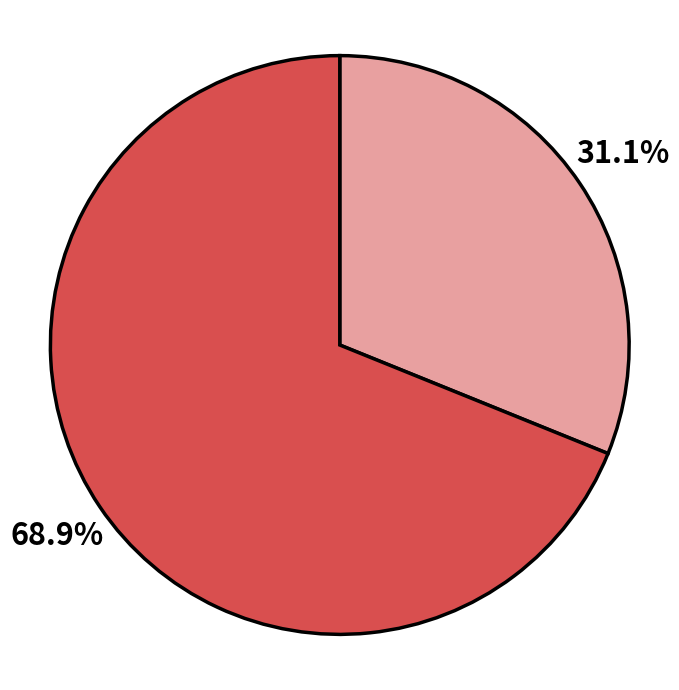

Is there a majority slice in this chart?

Yes